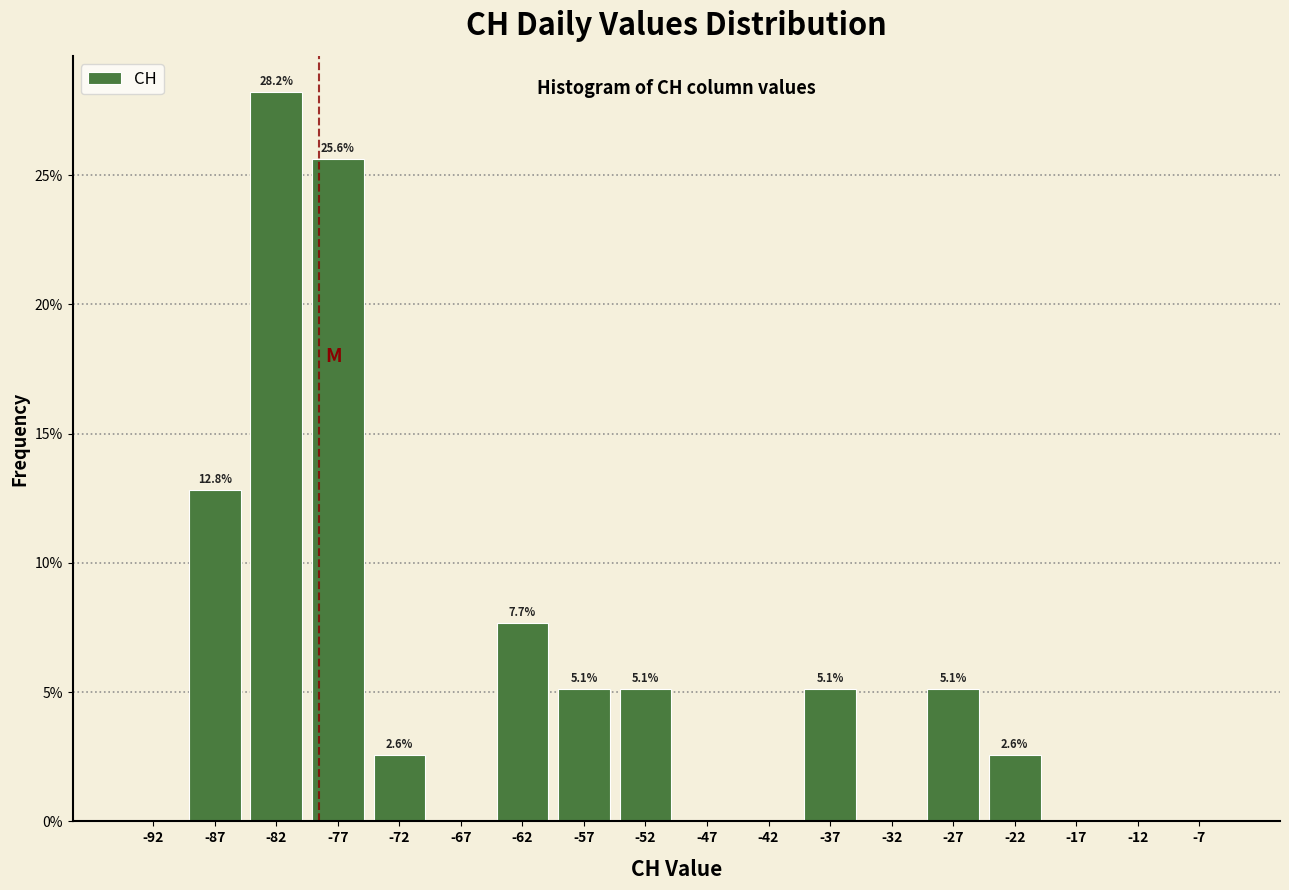

Over which range of the x-axis is the bar tallest?

-85 to -80